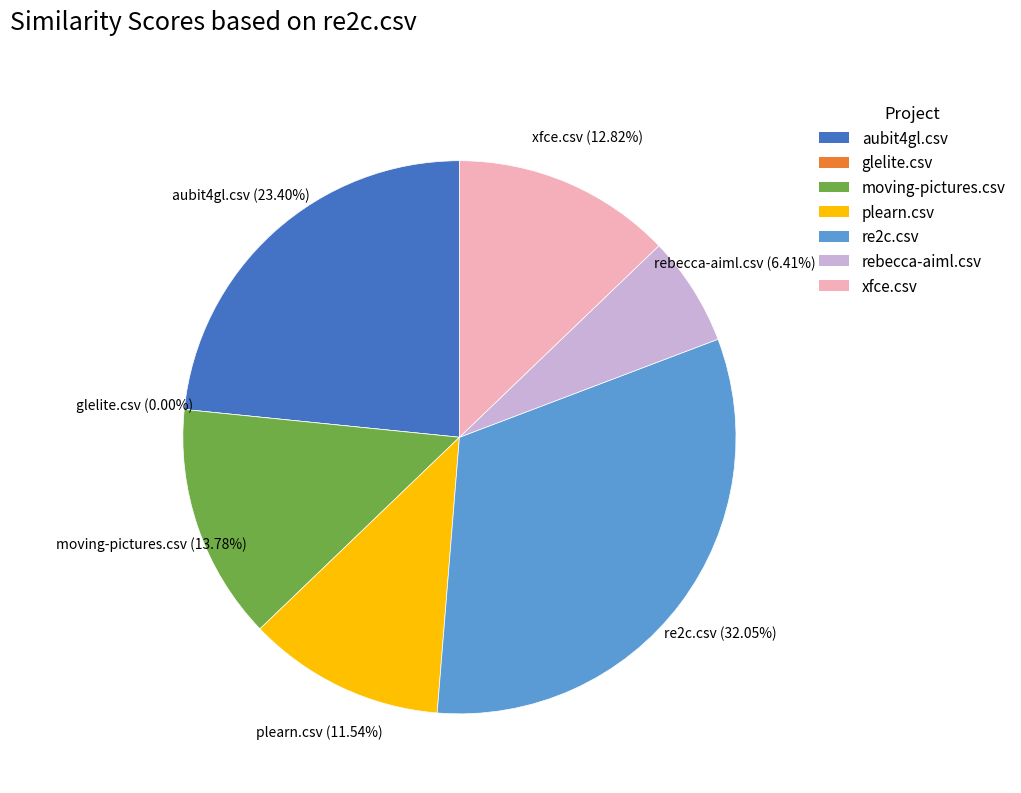

Rank the categories by value from highest to lowest.

re2c.csv, aubit4gl.csv, moving-pictures.csv, xfce.csv, plearn.csv, rebecca-aiml.csv, glelite.csv